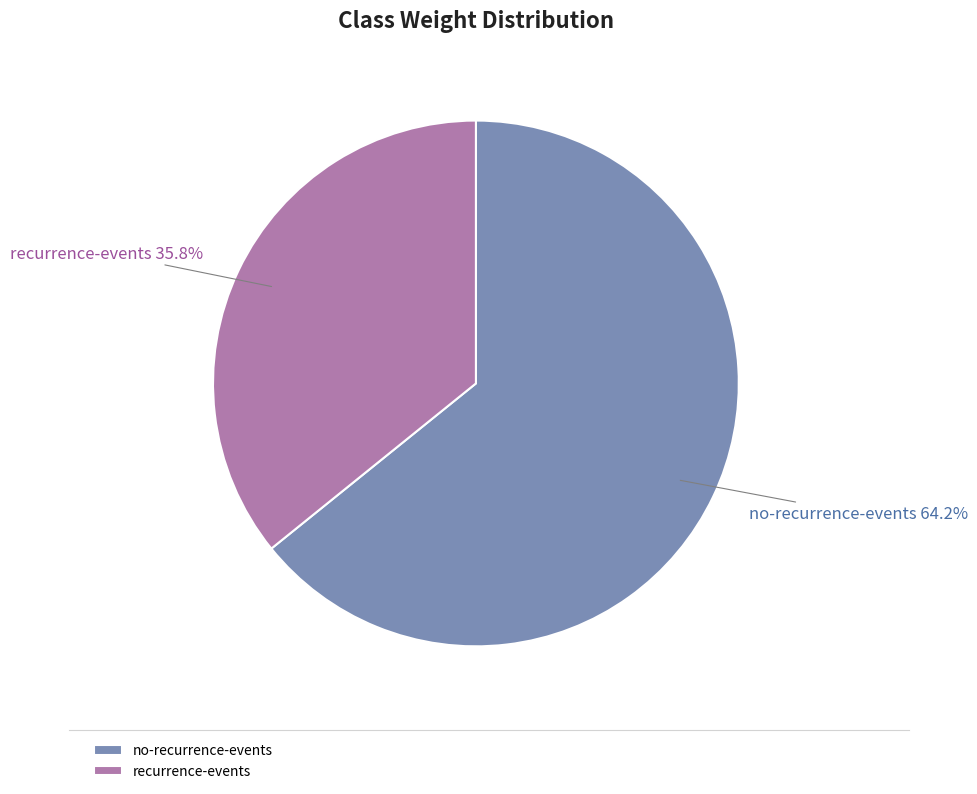

Which category has the biggest portion of the pie?

no-recurrence-events